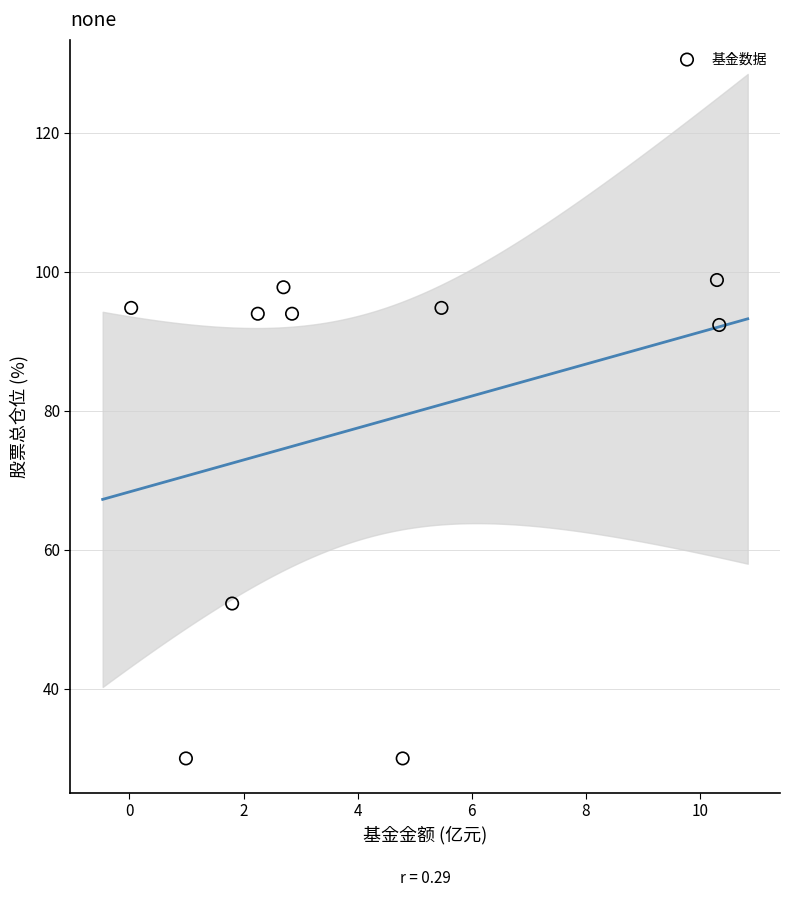

What is the range of X values (max minus min)?

10.3